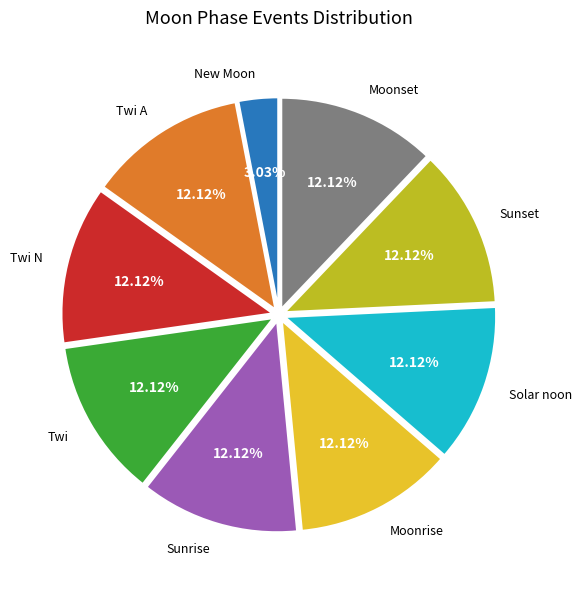

What is the smallest slice in the pie chart?

New Moon